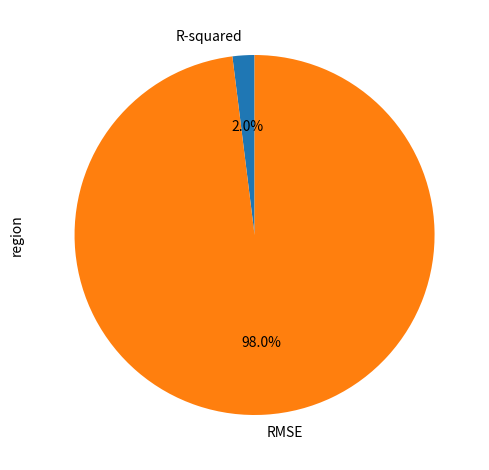

How many slices are in this pie chart?

2